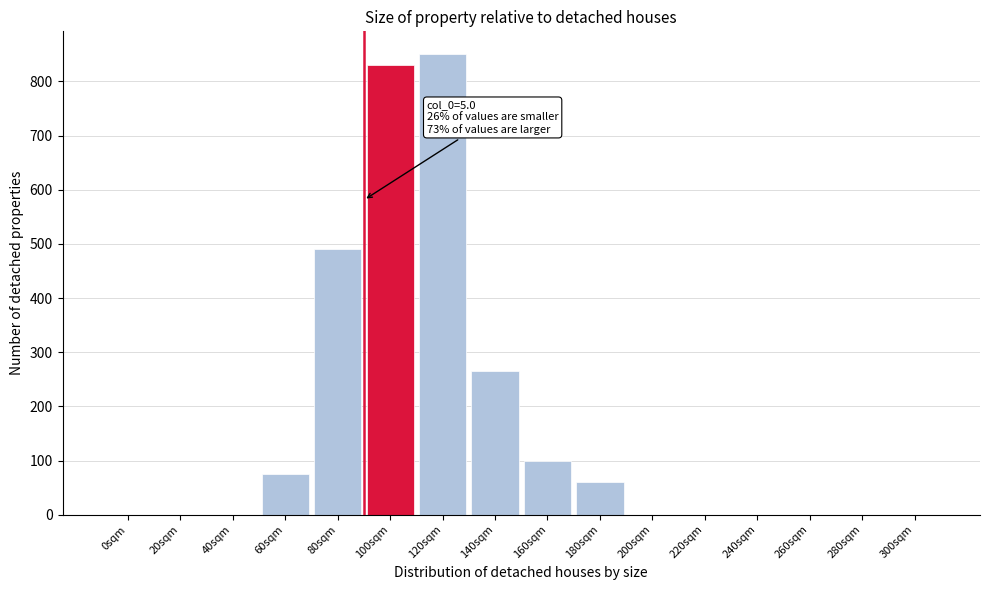

Reading right to left, extract all data points from this chart.

300sqm=0	280sqm=0	260sqm=0	240sqm=0	220sqm=0	200sqm=0	180sqm=60	160sqm=100	140sqm=265	120sqm=850	100sqm=830	80sqm=490	60sqm=75	40sqm=0	20sqm=0	0sqm=0